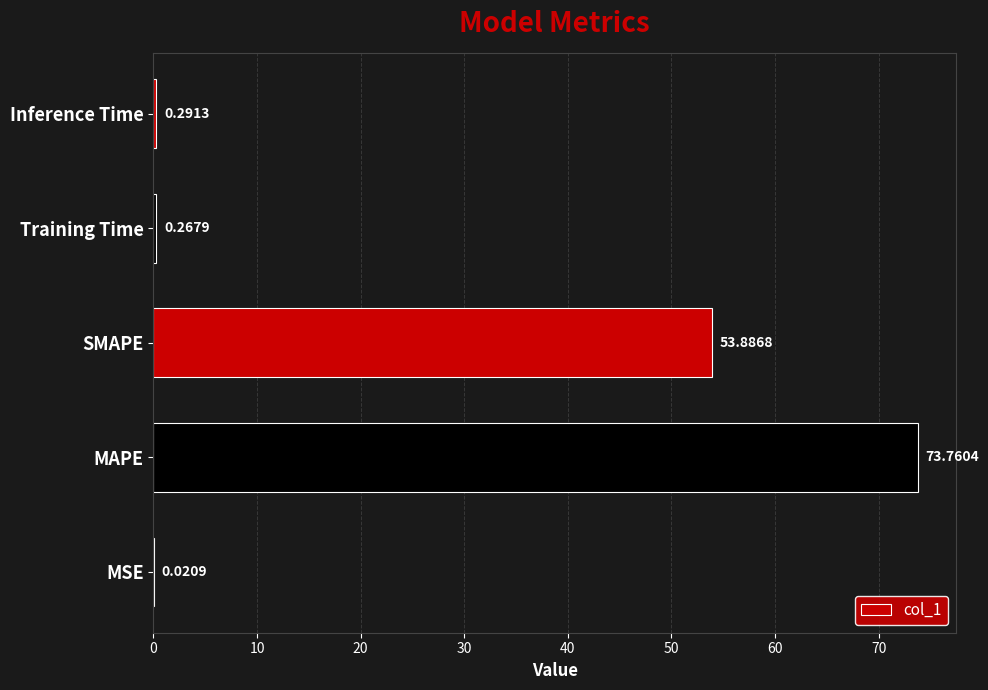

Which category has the highest value across all series?

MAPE